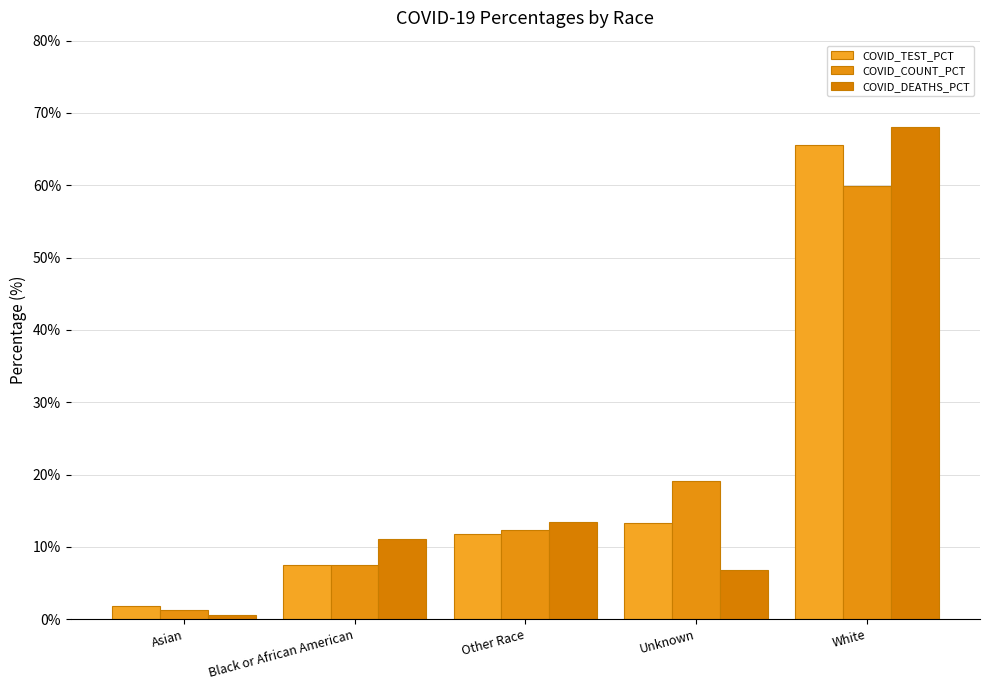

Are the bars horizontal?

No